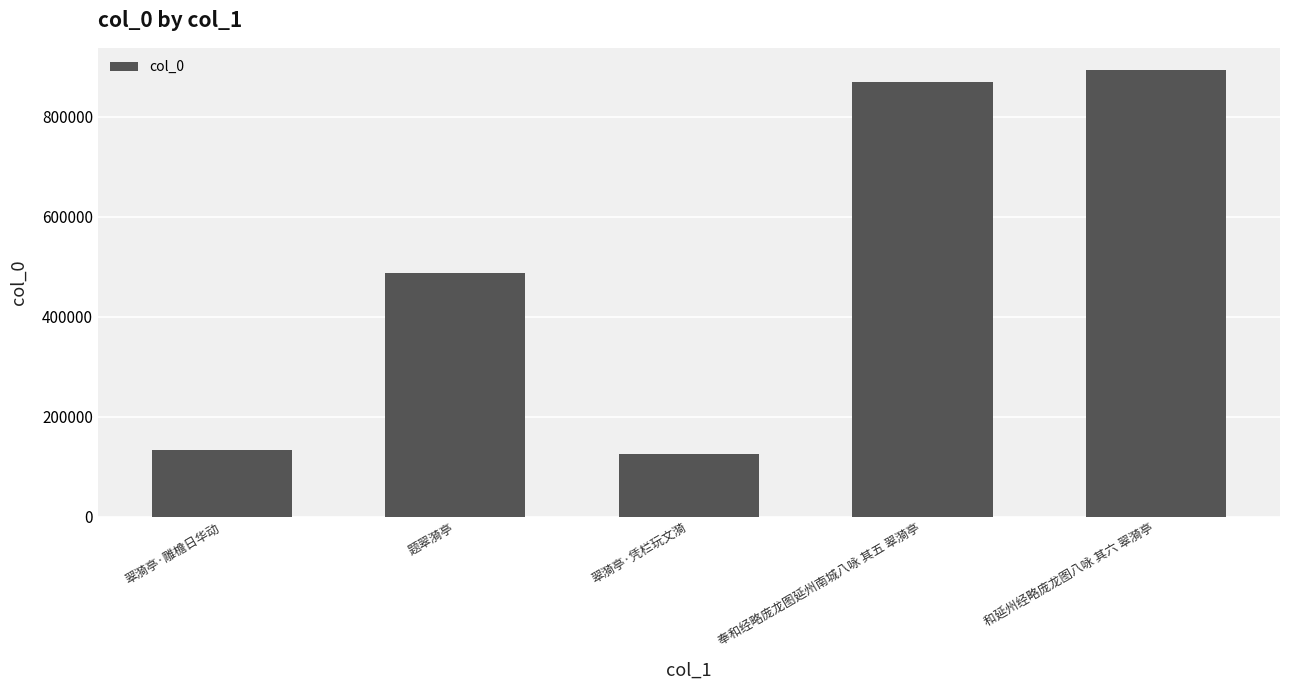

What is the label of the 2nd bar from the left?

题翠漪亭